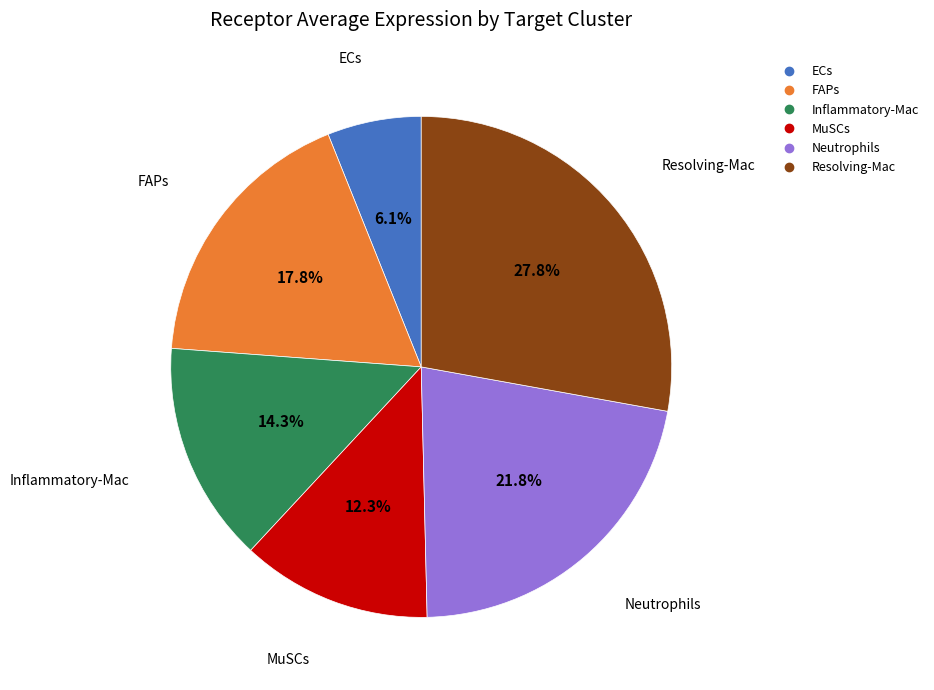

To the nearest percent, what is the difference between the FAPs and MuSCs slice percentages?

5%